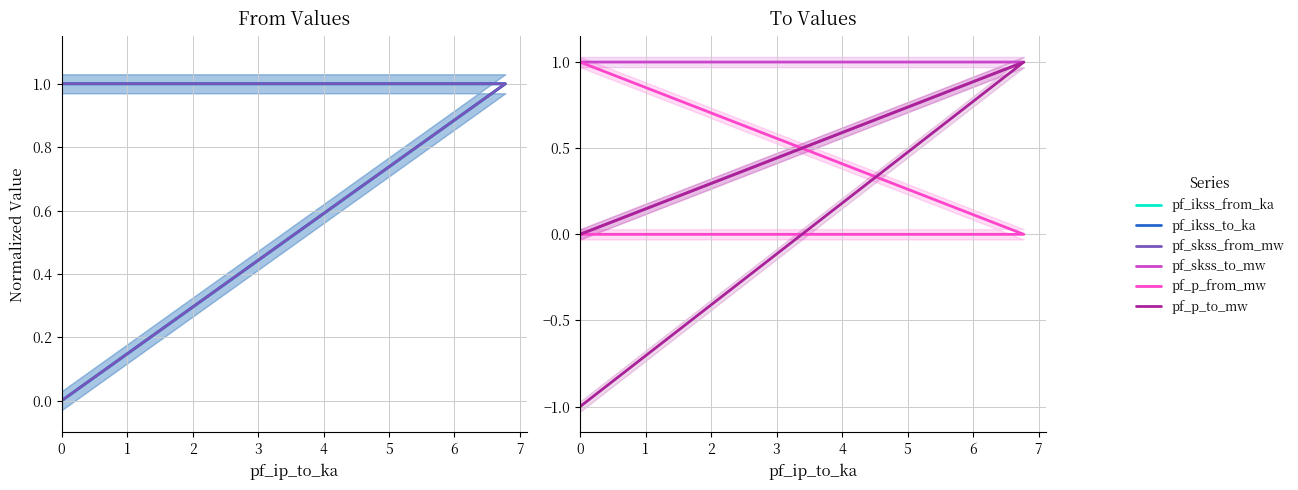

The value of pf_ikss_to_ka at 1 is 1.0. True or false?

True